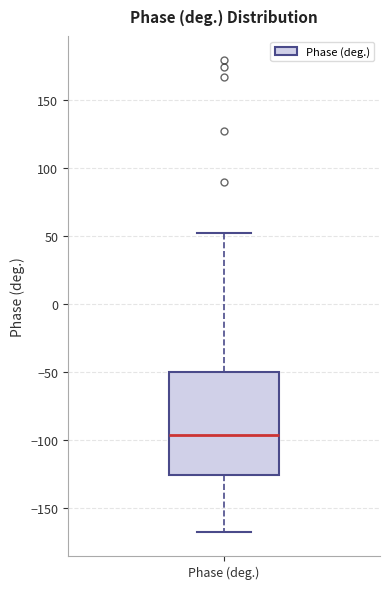

Transcribe this box plot: give where the median line is, the range the box spans, and where the two whiskers end, as read against the y-axis. The values are not printed on the chart, so give them approximately, as read against the axis.

median -95, box -125 to -50, whiskers -170 to 55